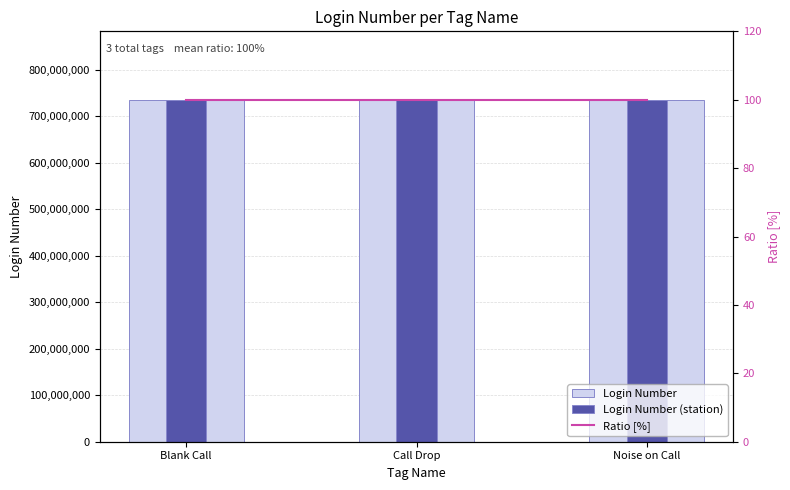

What is the average value of the Login Number (station) series?

735873718